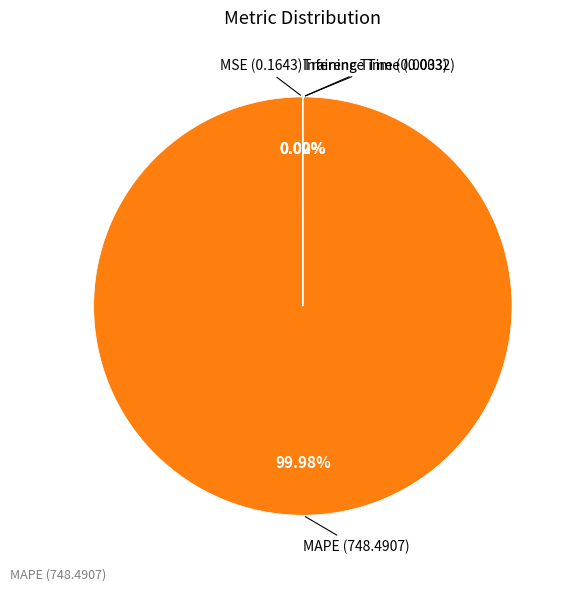

Which category has the smallest portion of the pie?

Inference Time